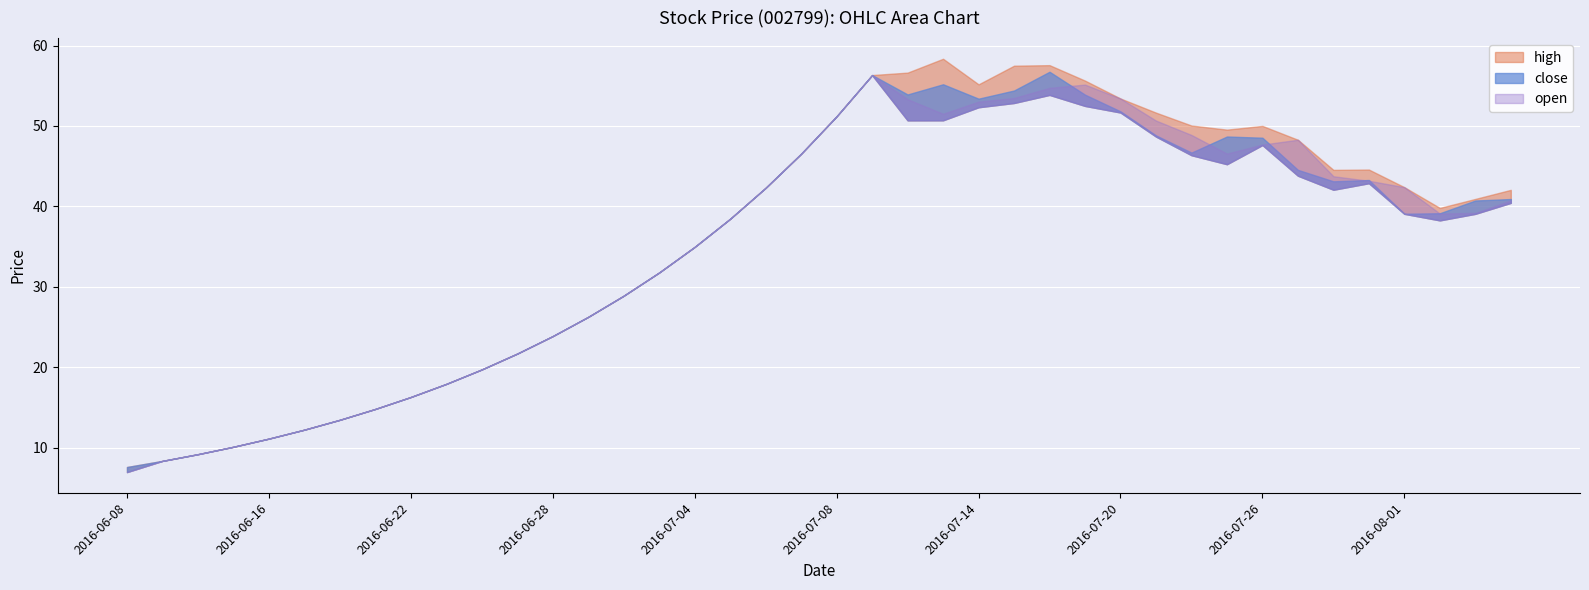

What is the label of the 10th point from the right?

2016-07-22